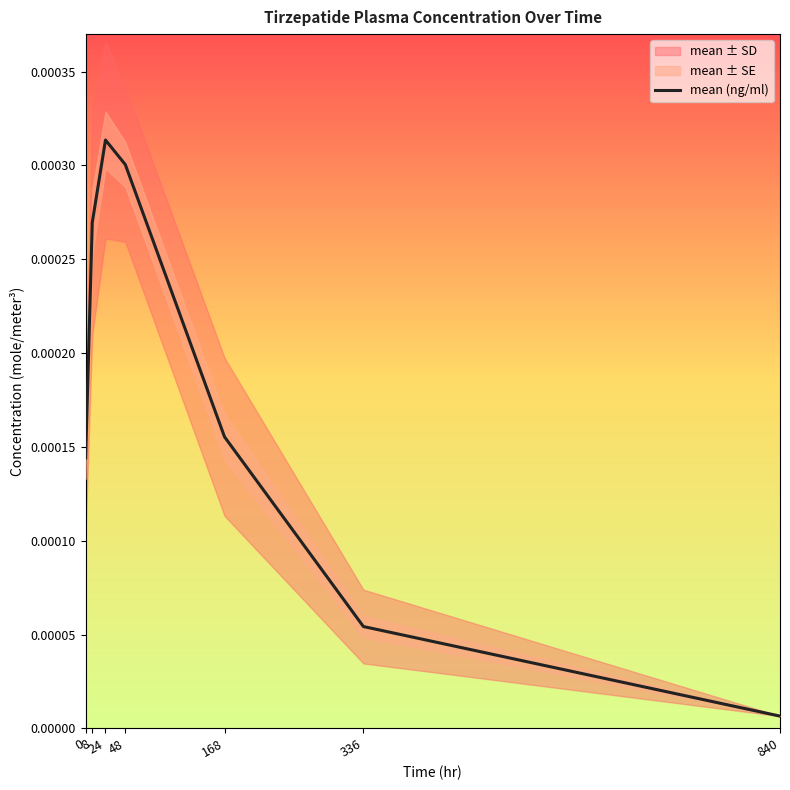

Which has a higher value, 24 or 0?

24